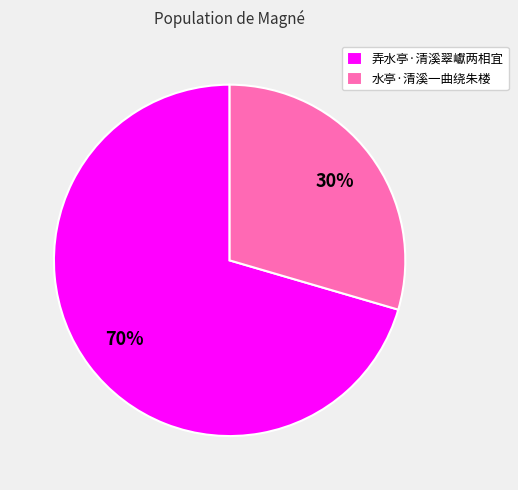

To the nearest percent, what is the combined percentage of 水亭·清溪一曲绕朱楼 and 弄水亭·清溪翠巘两相宜?

100%